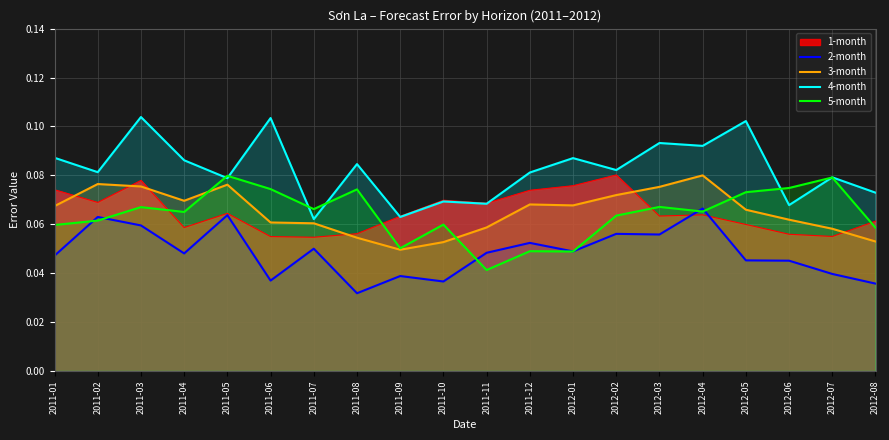

At which category is the sum across all series the highest?

2011-03